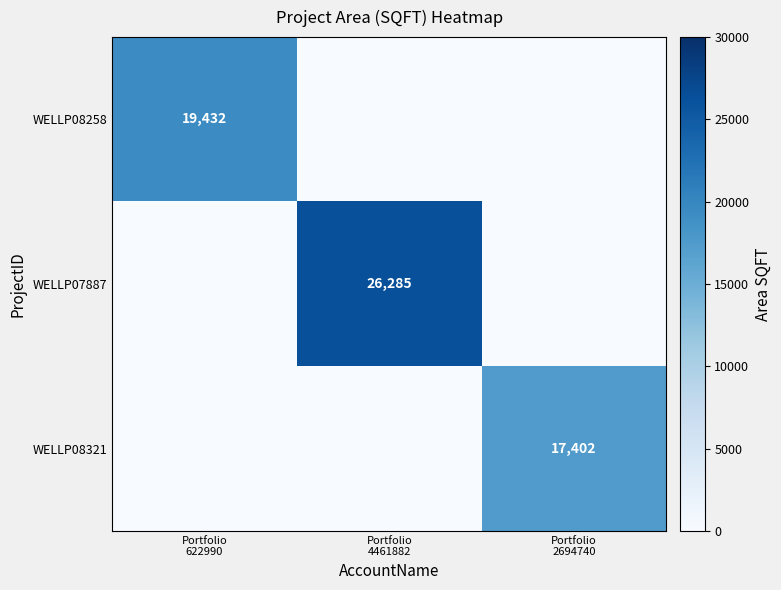

What is the sum of the WELLP08258 values at Portfolio 622990 and Portfolio 2694740?

19432